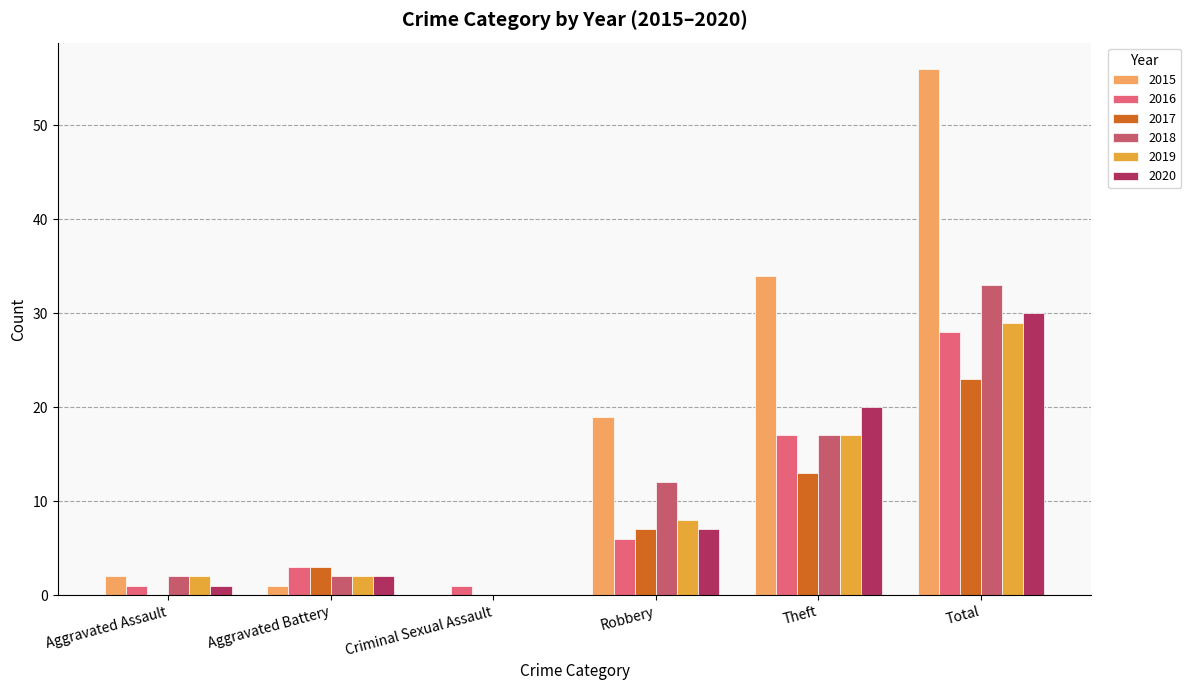

What is the average value of the 2017 series?

8